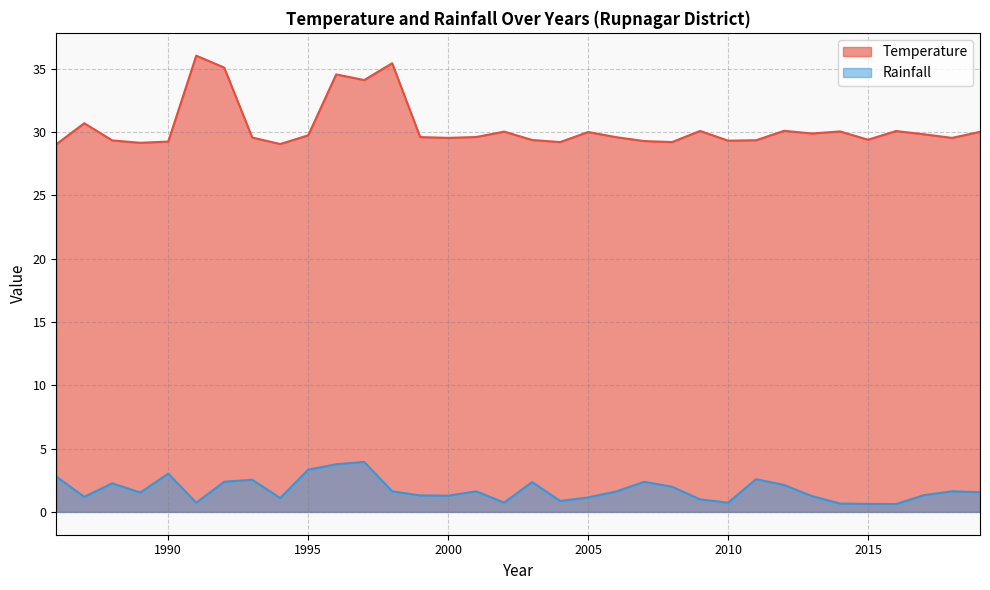

Which series changed the most between 2001 and 2013?

Rainfall